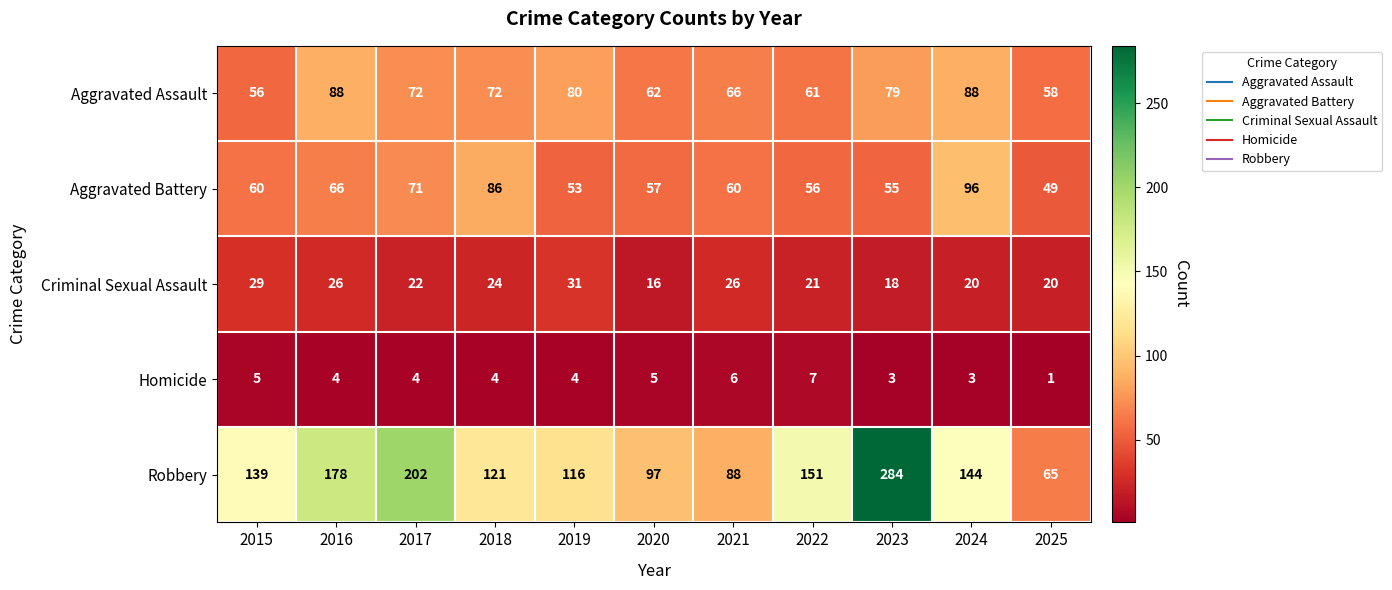

True or false: Homicide has a value of 2 at 2019.

False